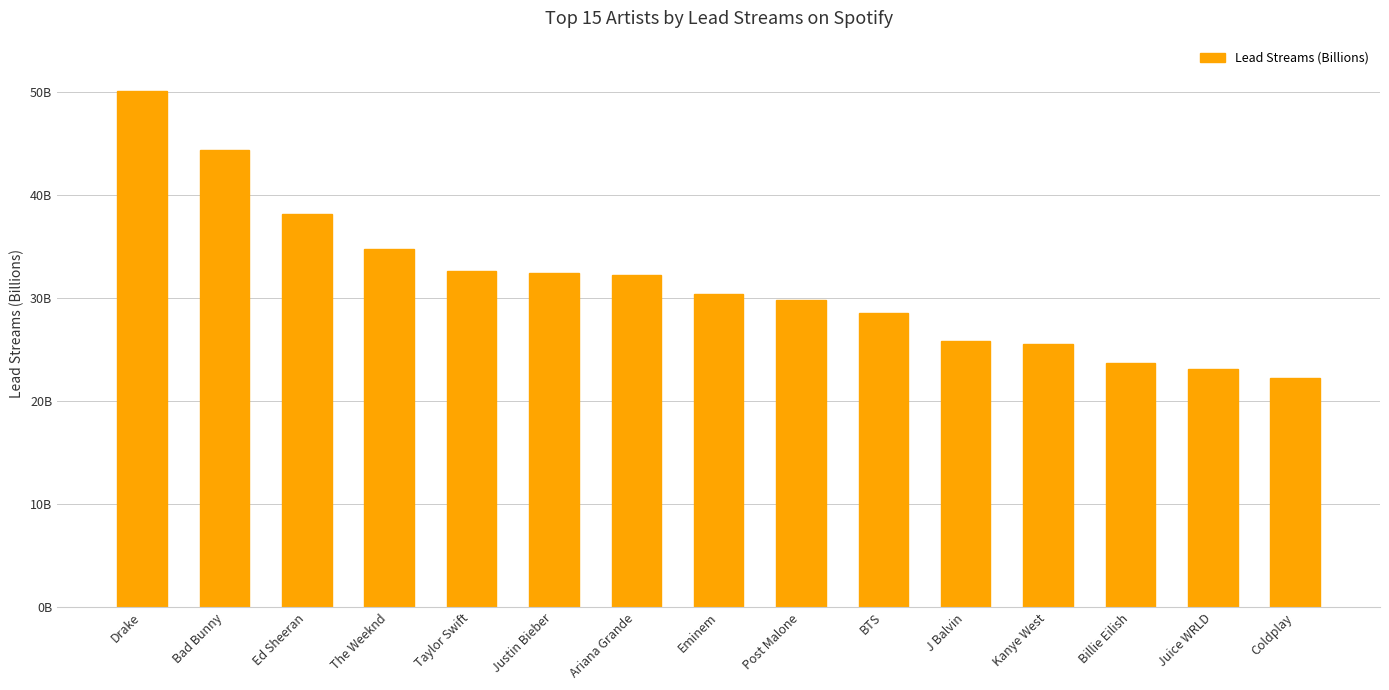

Count the number of data series in this chart.

1